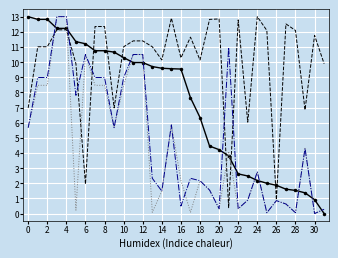

What is the maximum value shown in the chart?

13.0